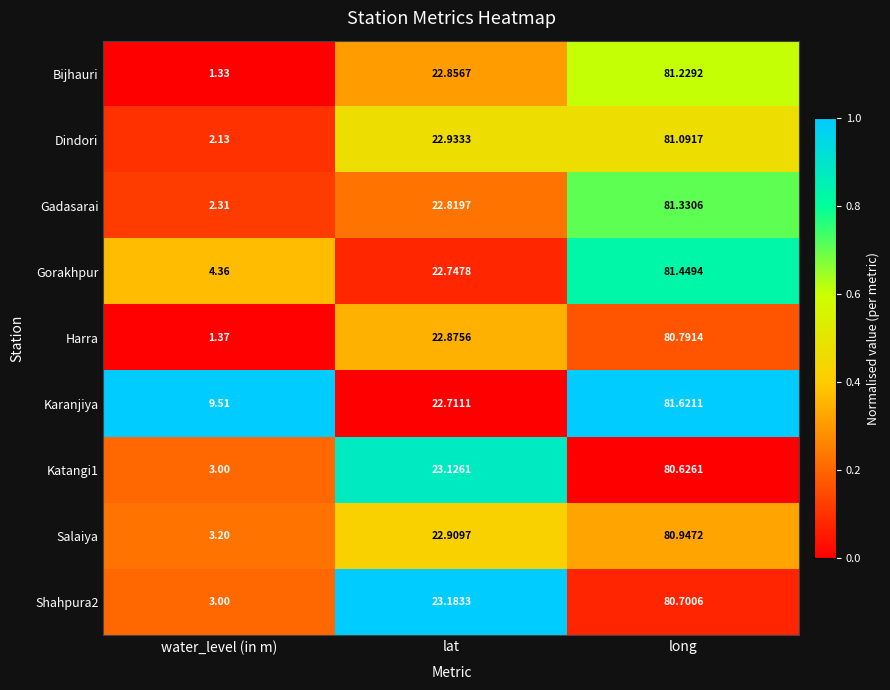

Which series has the widest spread of values?

Bijhauri